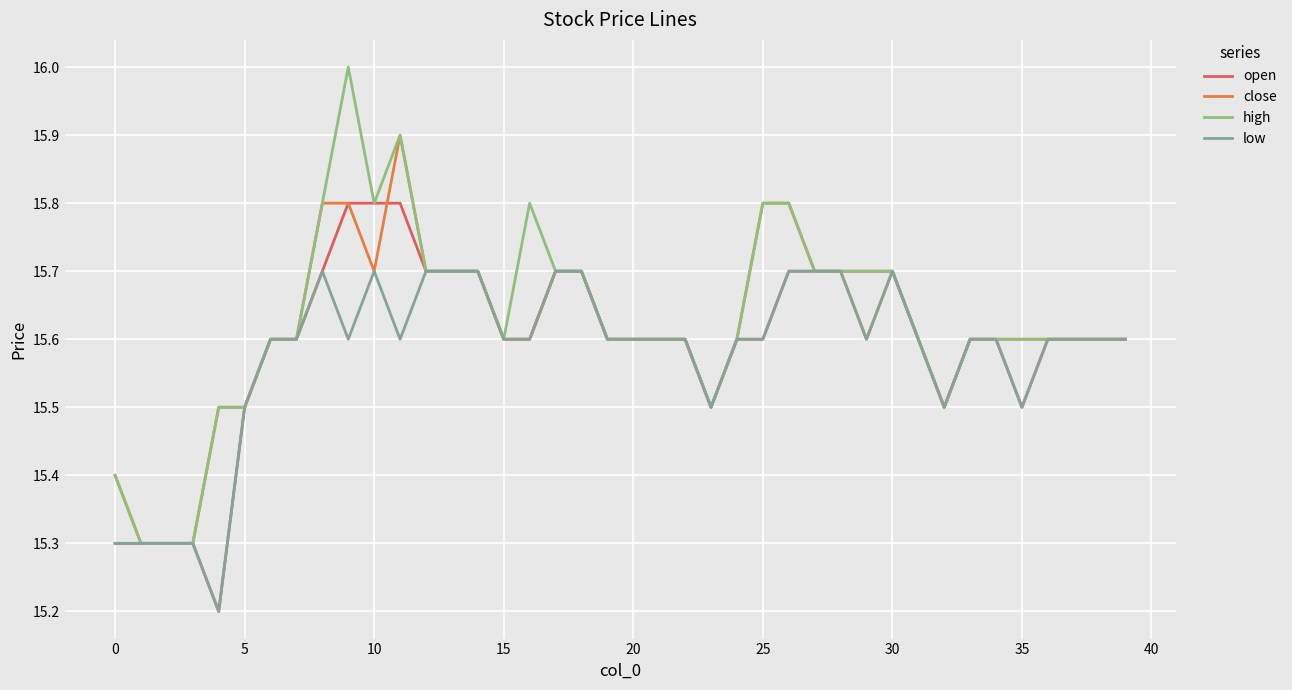

Which series has the largest range (max minus min)?

high